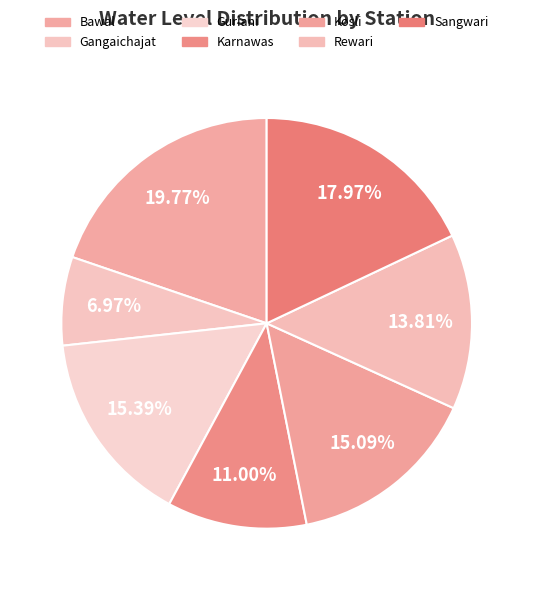

What is the ratio of the value at Bawal to the value at Gangaichajat?

2.8